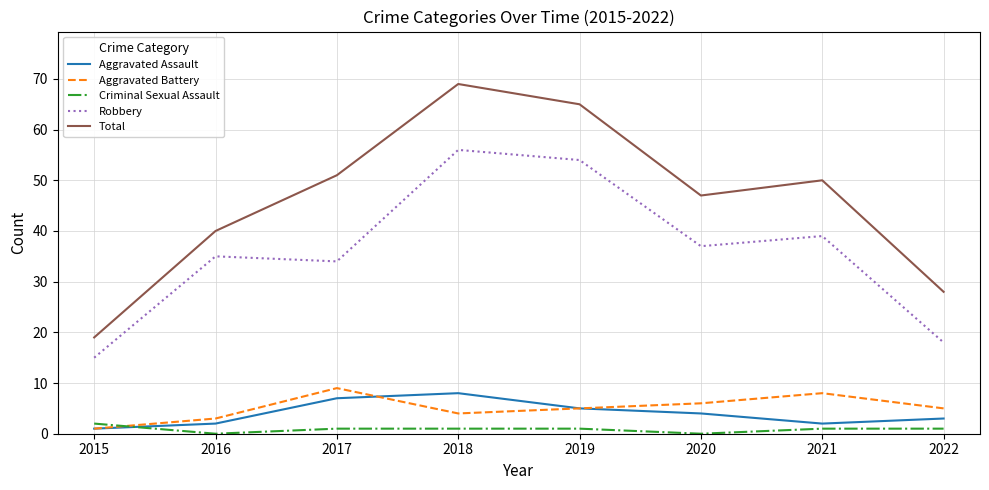

At which label does Criminal Sexual Assault reach its peak?

2015